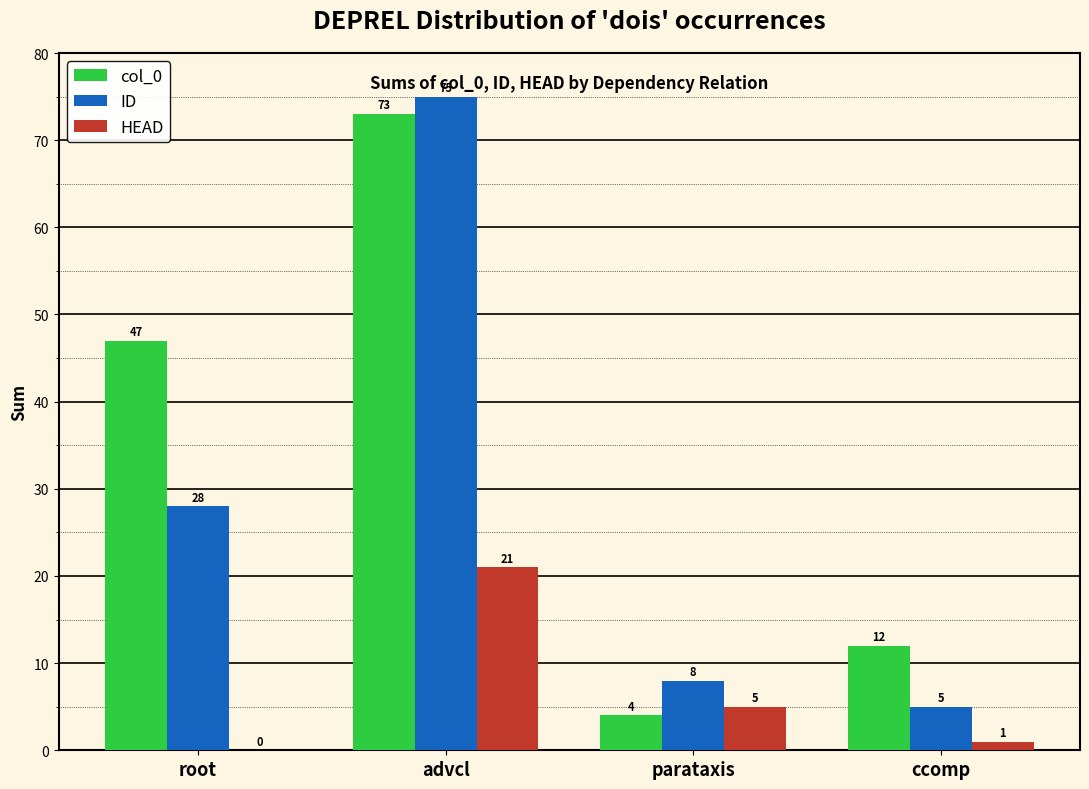

At which category is the sum across all series the highest?

advcl